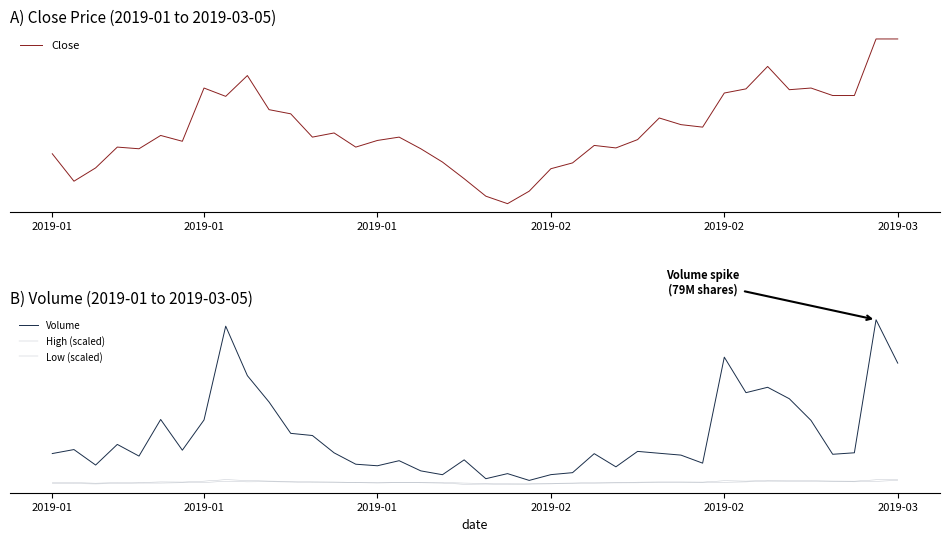

What is the spread (max minus min) of values at 2019-02?

23435479.7